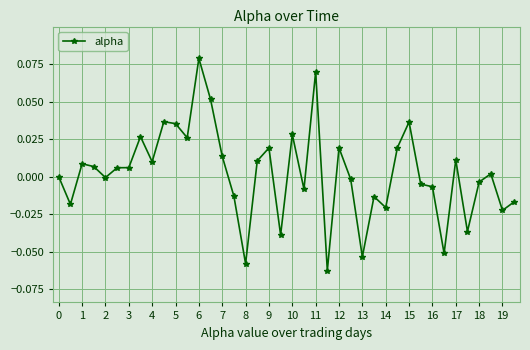

Does the chart display data point markers on the line(s)?

Yes